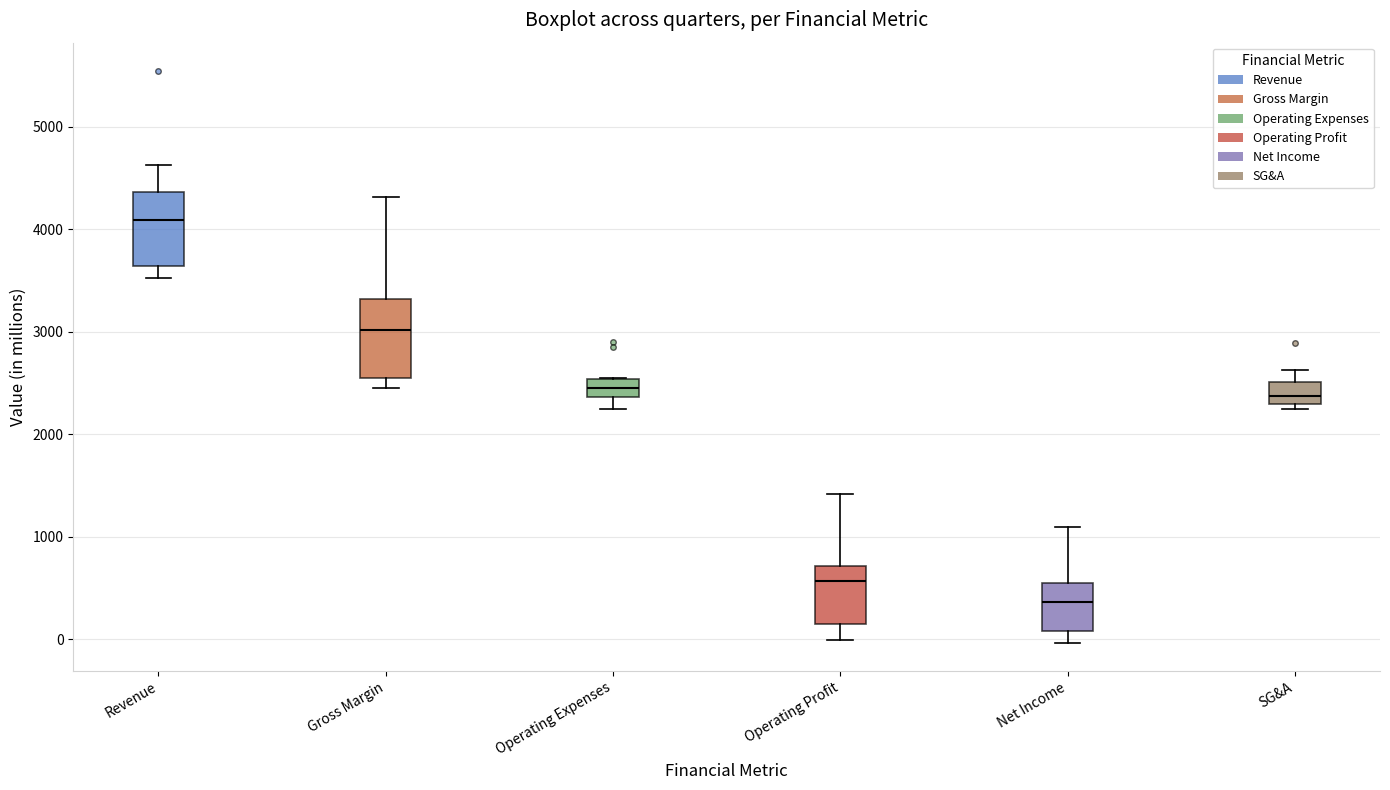

Which box's median line is the lowest?

Net Income